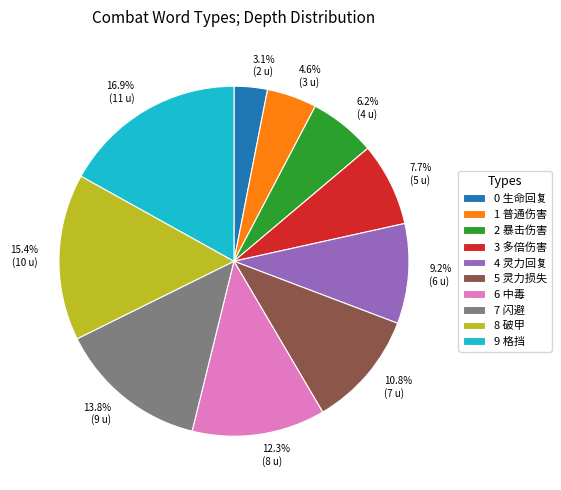

What is the largest slice in the pie chart?

9 格挡